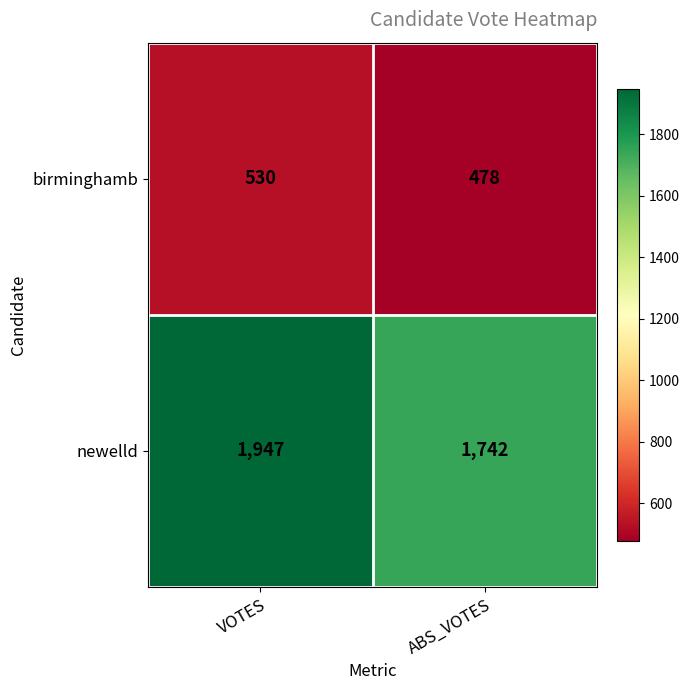

What is the spread (max minus min) of values at VOTES?

1417